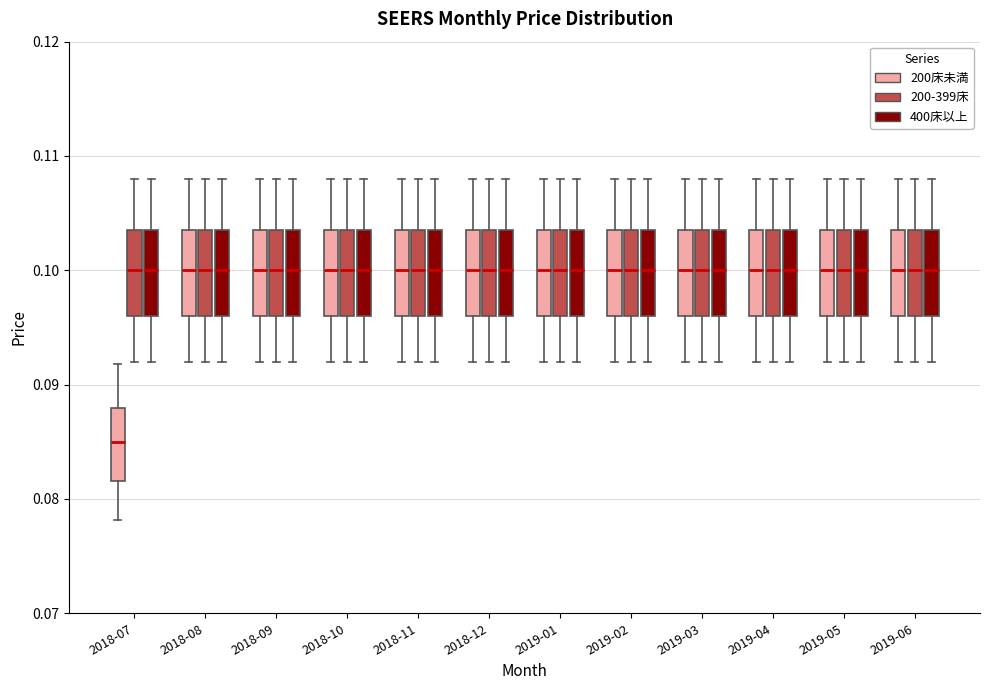

Which box has the lowest median line?

2018-07 (200床未満)